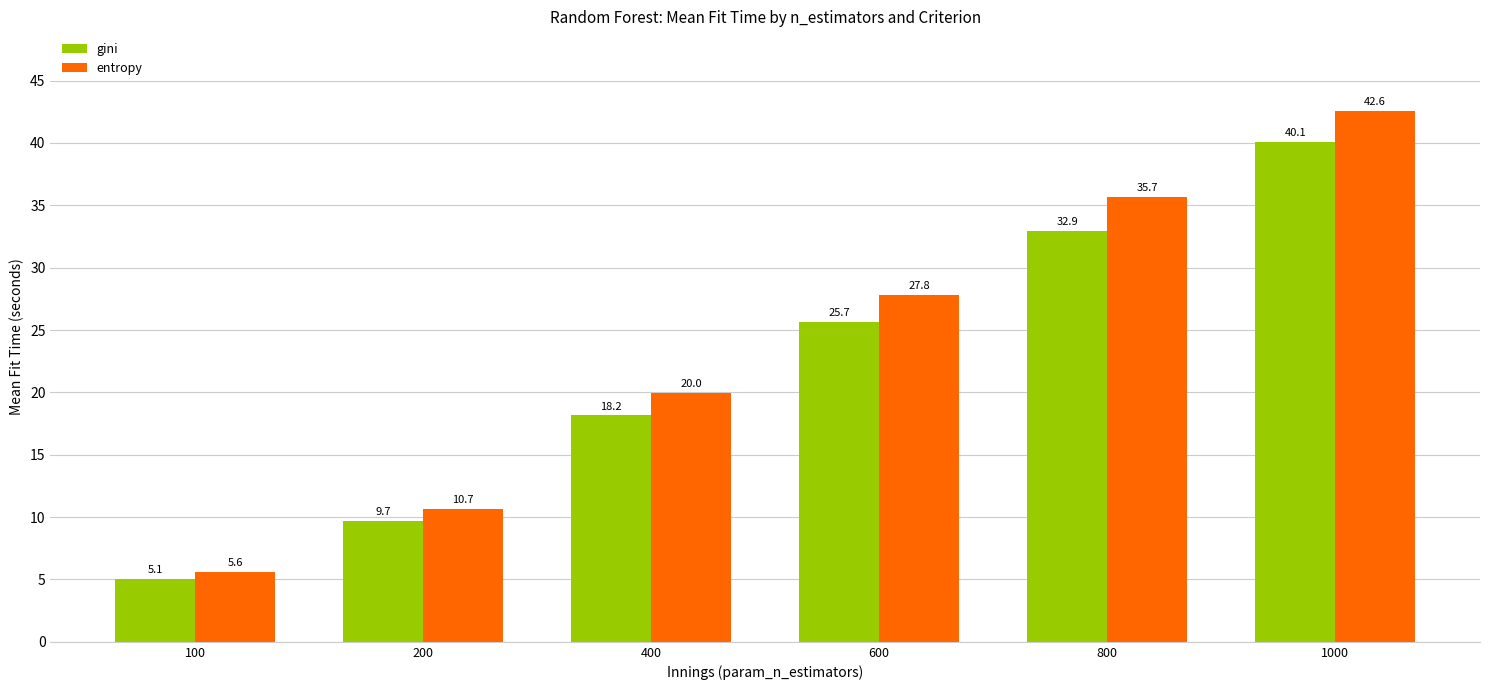

The gini series shows 18.2 at 400. True or false?

True